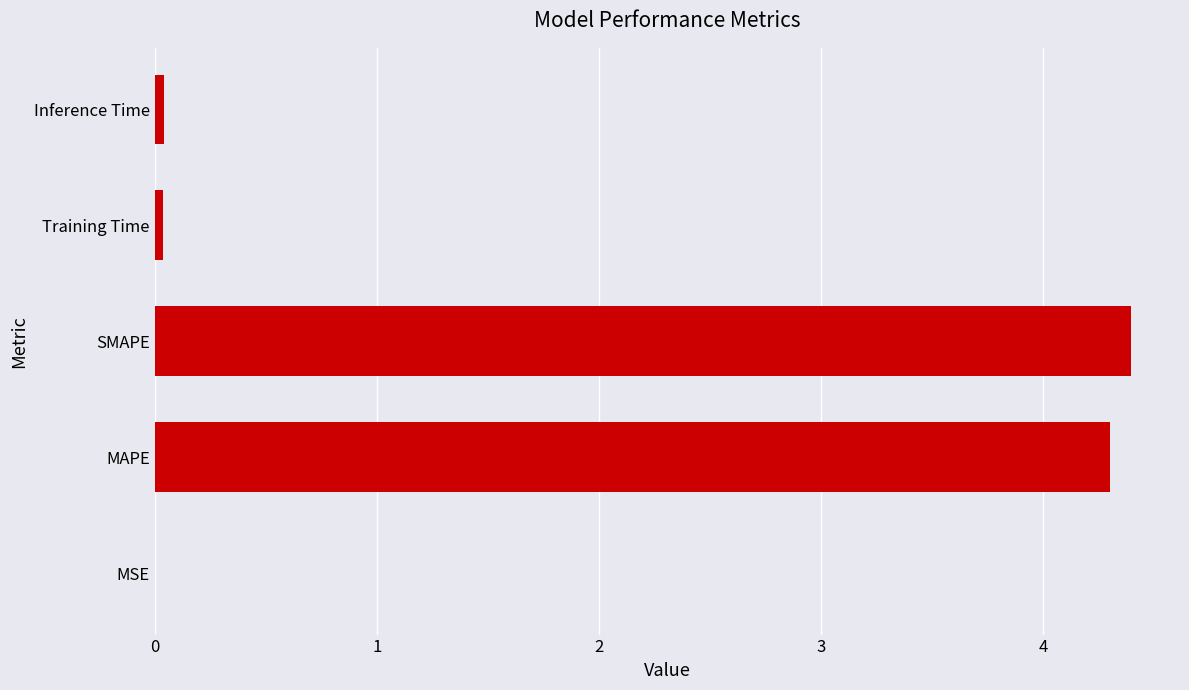

The chart shows a value of 4.3 at MAPE. True or false?

True